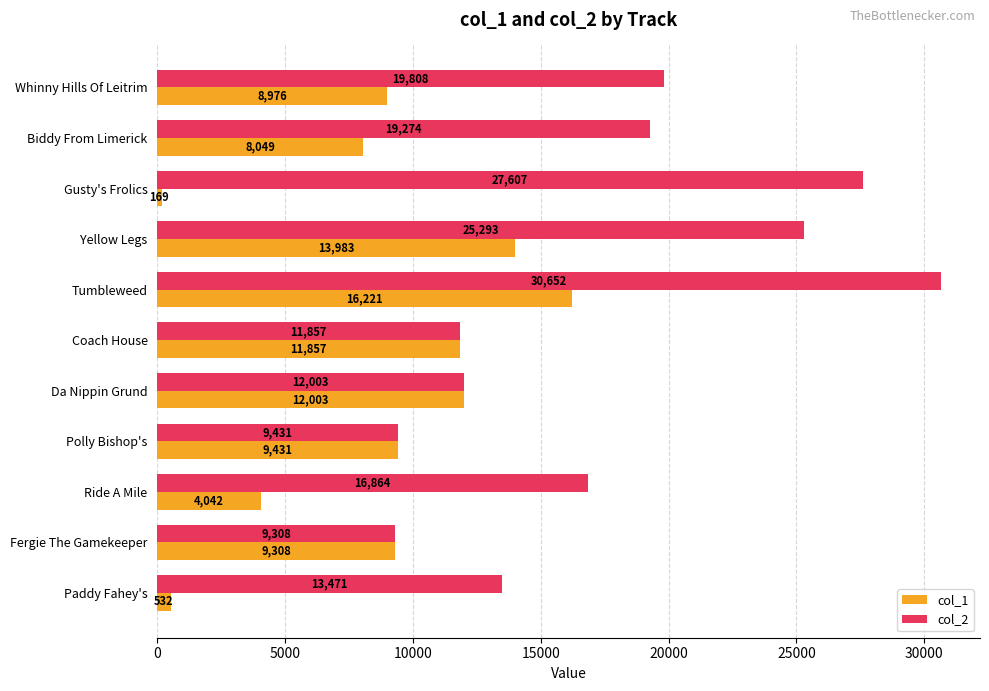

What are all the series names shown in the legend?

col_1, col_2